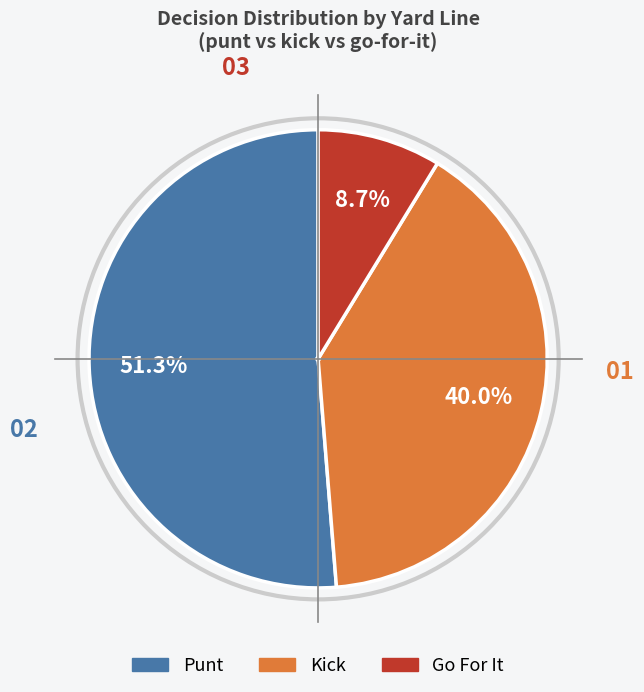

Does any single category account for the majority?

Yes